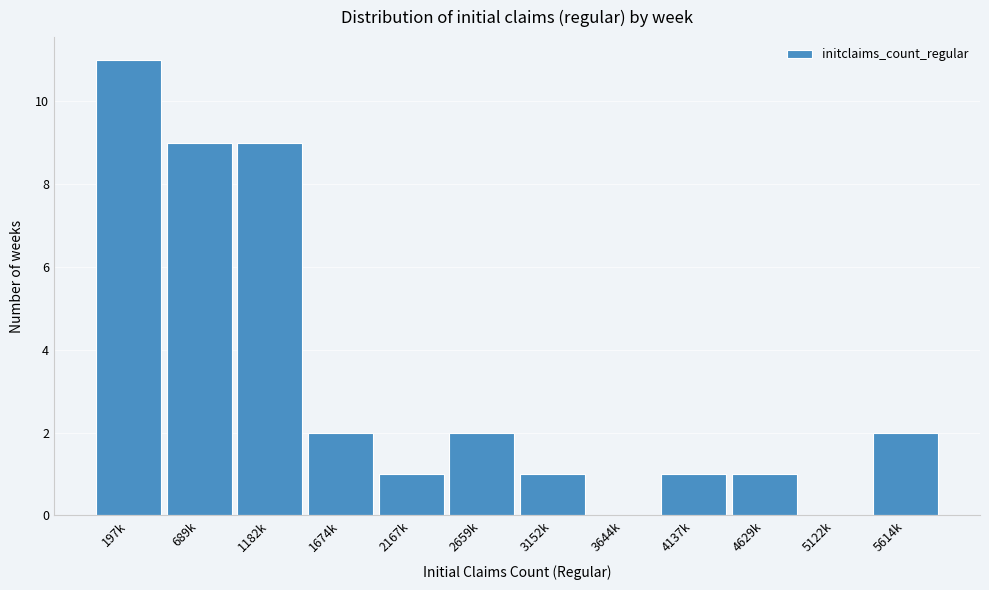

Reading left to right, transcribe all the data shown in this chart.

197k=11	689k=9	1182k=9	1674k=2	2167k=1	2659k=2	3152k=1	3644k=0	4137k=1	4629k=1	5122k=0	5614k=2